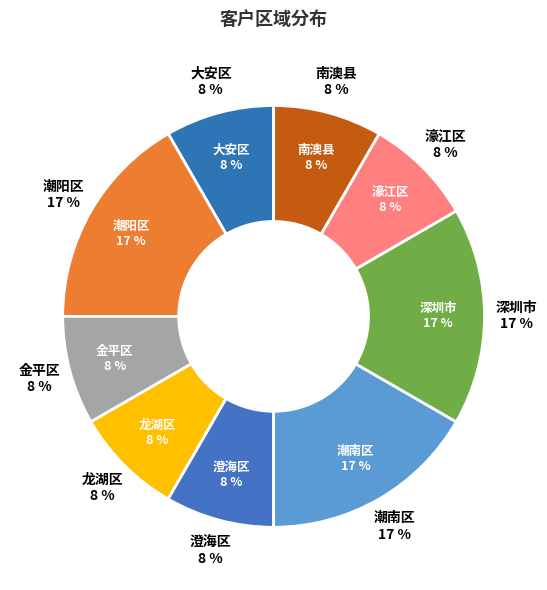

Is there a majority slice in this chart?

No